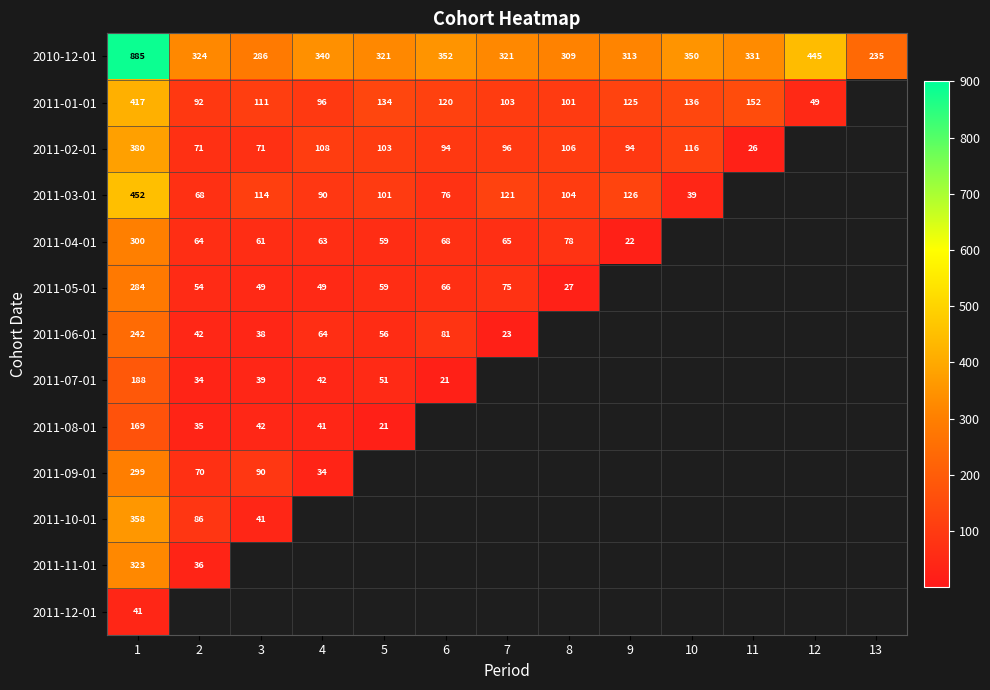

What is the spread (max minus min) of values at 4?

306.0